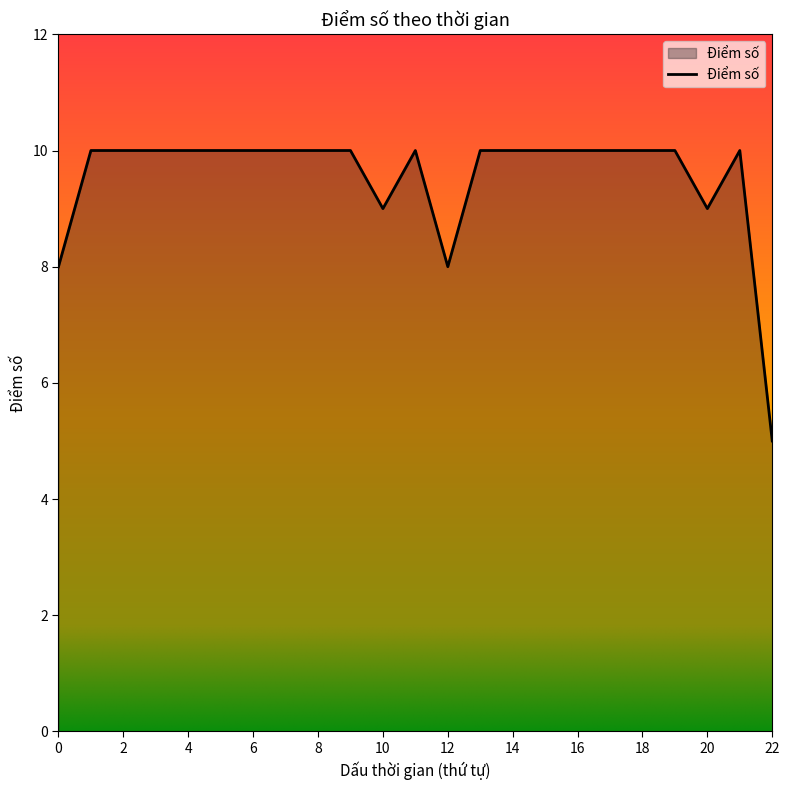

How many lines are shown in the chart?

1